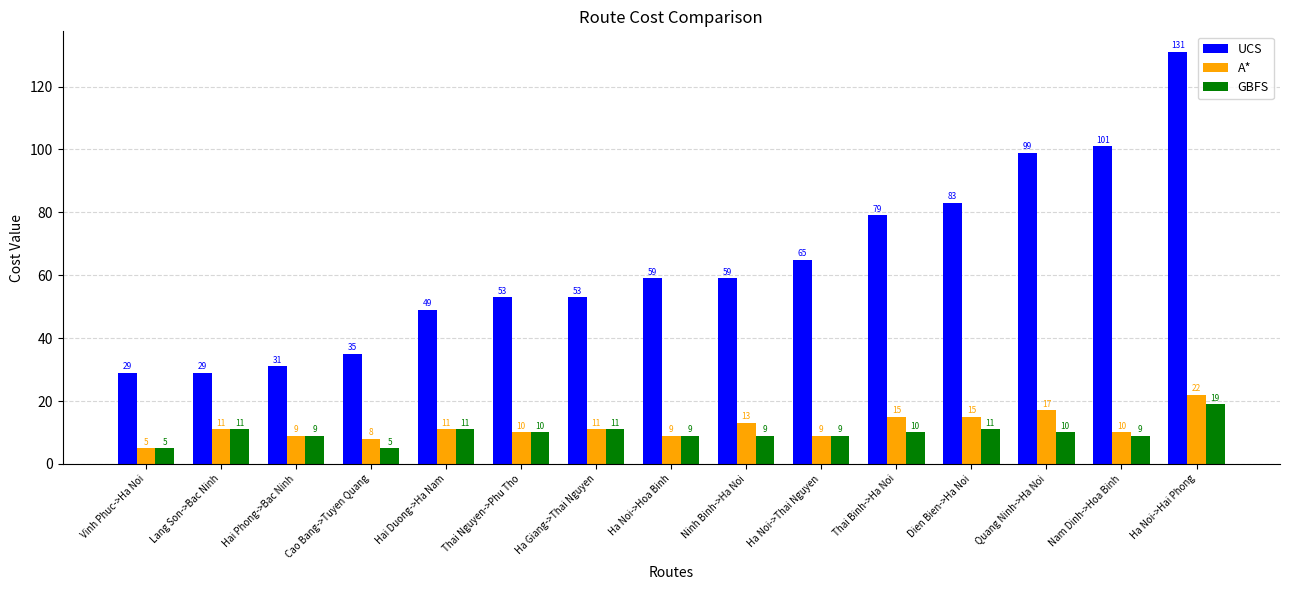

Between Vinh Phuc->Ha Noi and Ha Noi->Hoa Binh, which series saw the biggest shift?

UCS